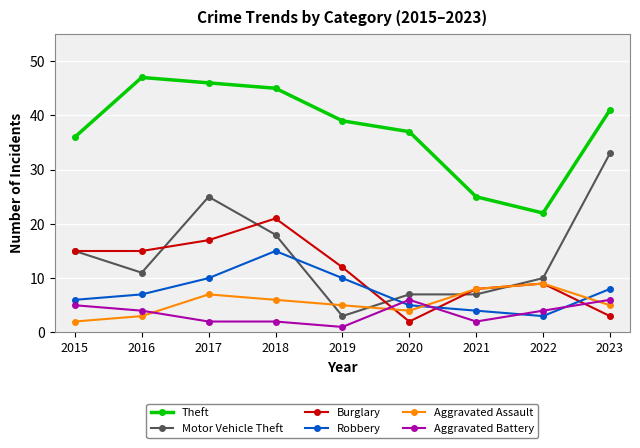

After their last crossing, which series has the higher values: Robbery or Motor Vehicle Theft?

Motor Vehicle Theft